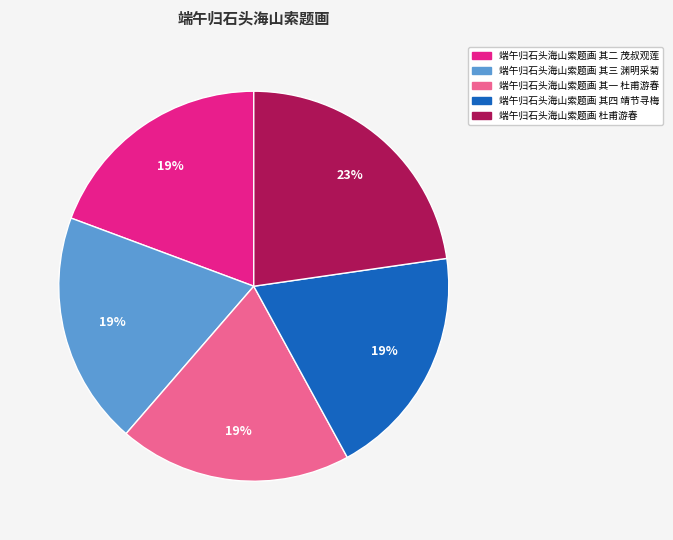

Which slice is the largest?

端午归石头海山索题画 杜甫游春